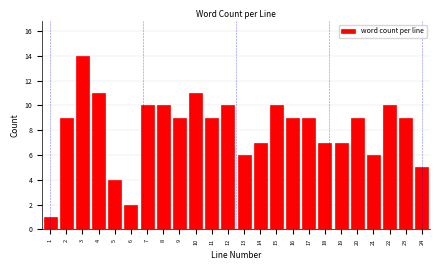

Reading left to right, list all the values displayed in this chart.

1=1	2=9	3=14	4=11	5=4	6=2	7=10	8=10	9=9	10=11	11=9	12=10	13=6	14=7	15=10	16=9	17=9	18=7	19=7	20=9	21=6	22=10	23=9	24=5